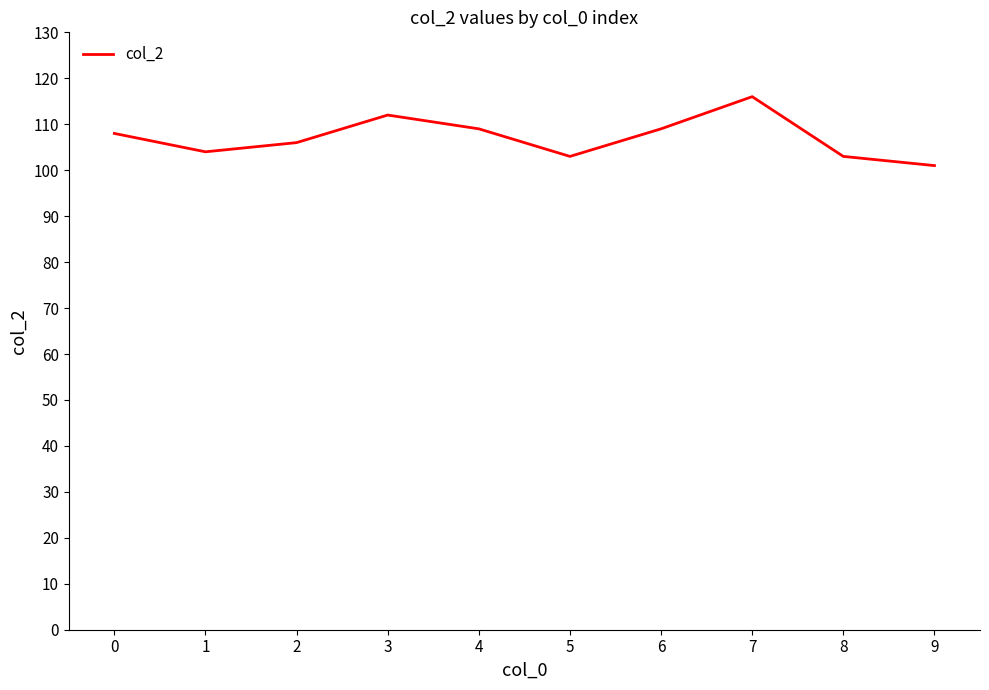

What is the difference between the maximum and minimum values?

15